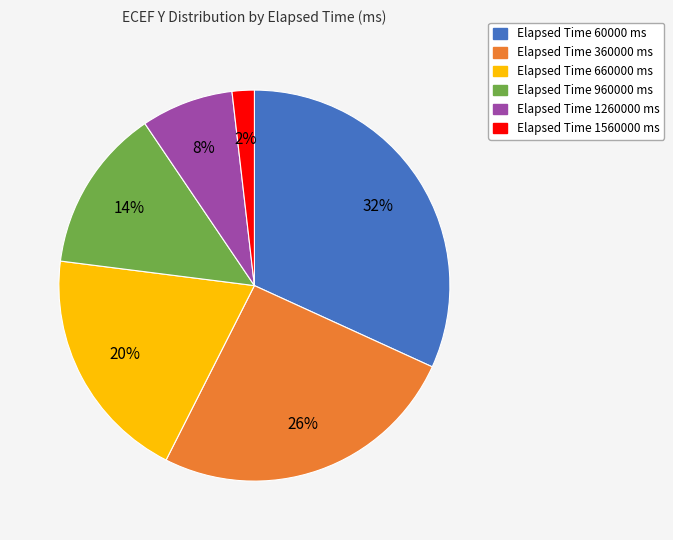

Is there any slice that represents more than half of the pie?

No